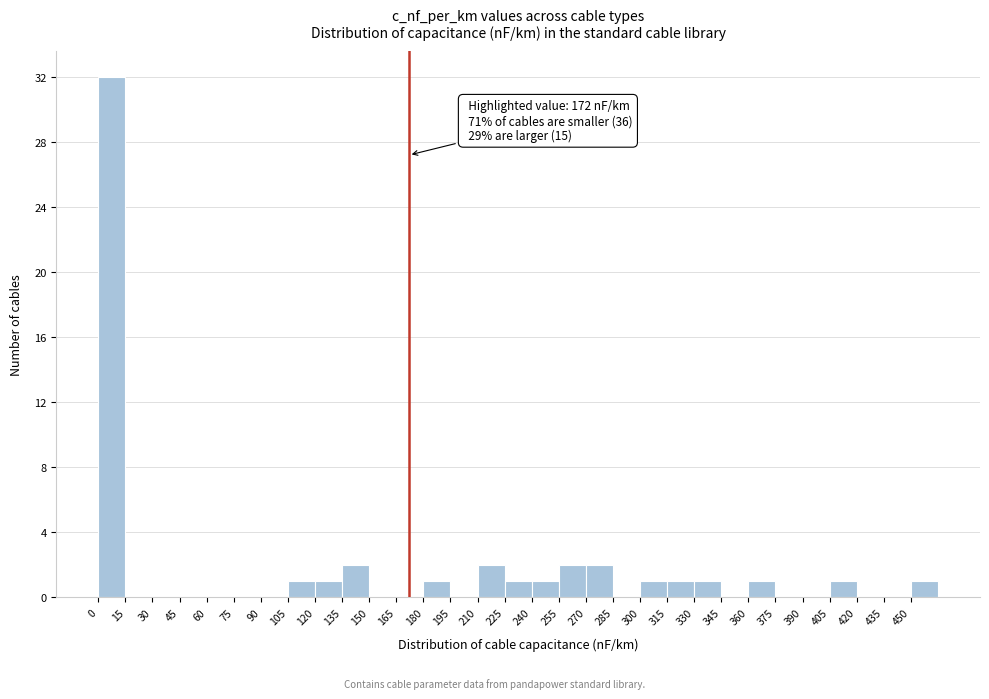

Over which range of the x-axis is the bar tallest?

0 to 15